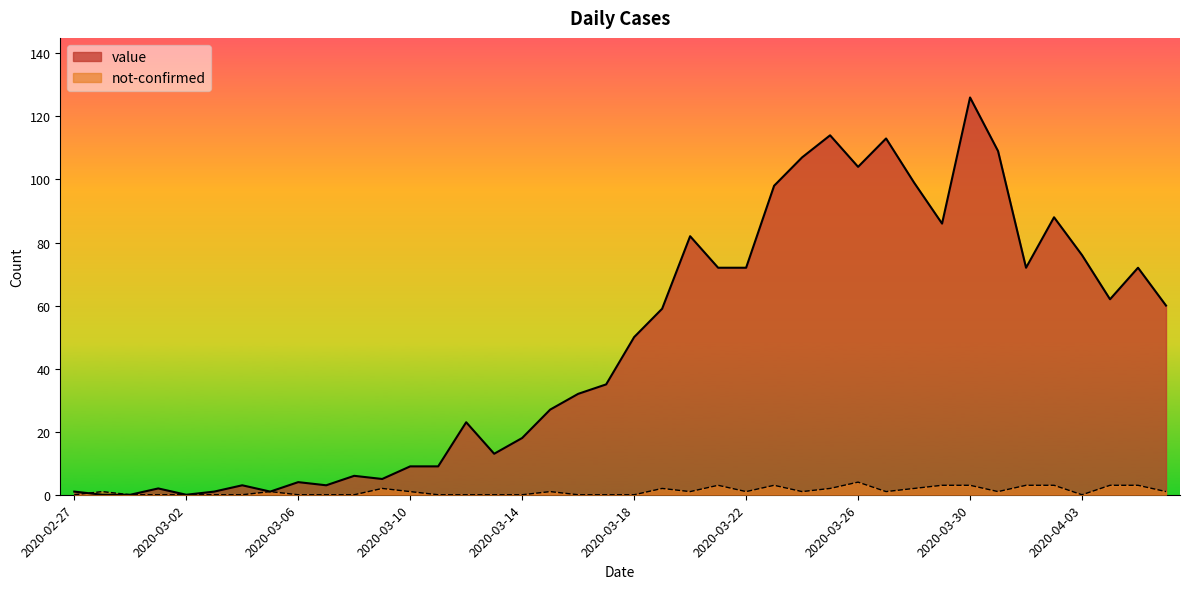

In value, how many points are lower than both neighbors (excluding endpoints)?

9